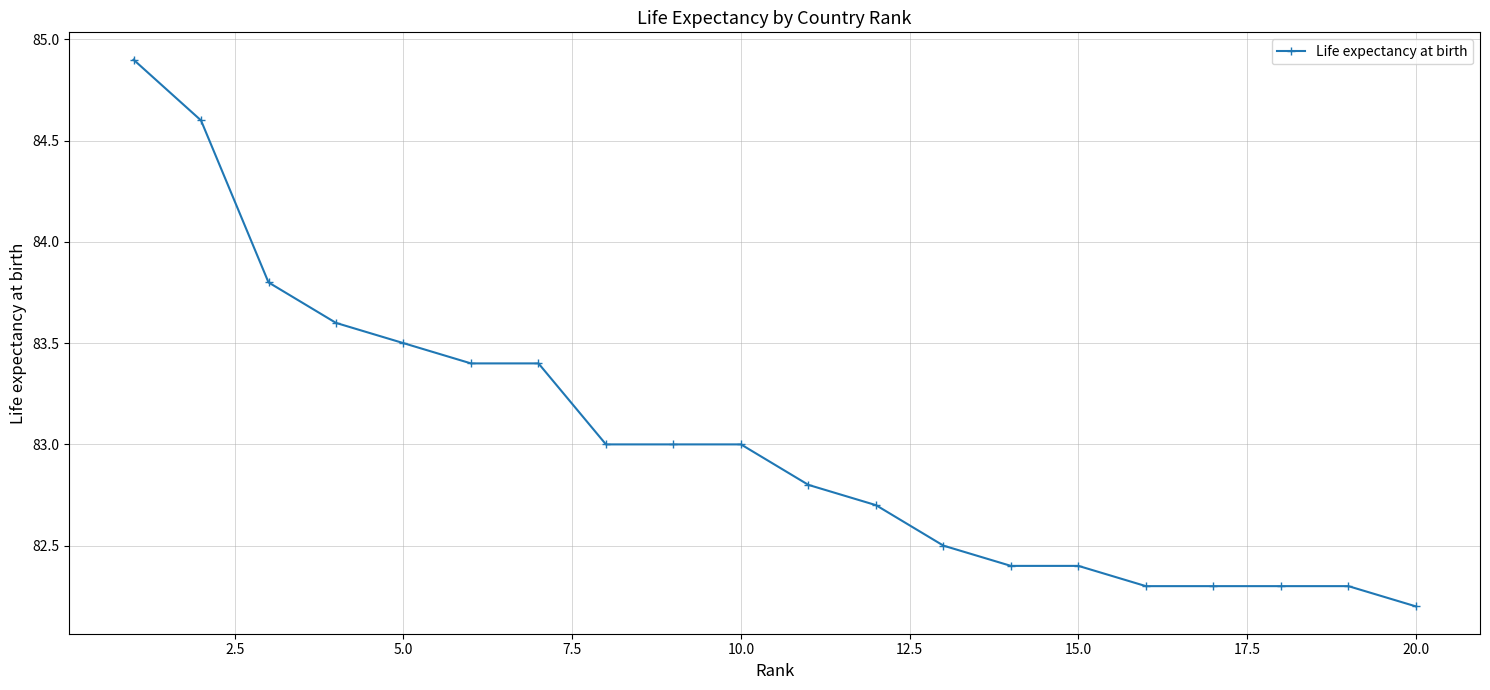

What is the minimum value shown in the chart?

82.2